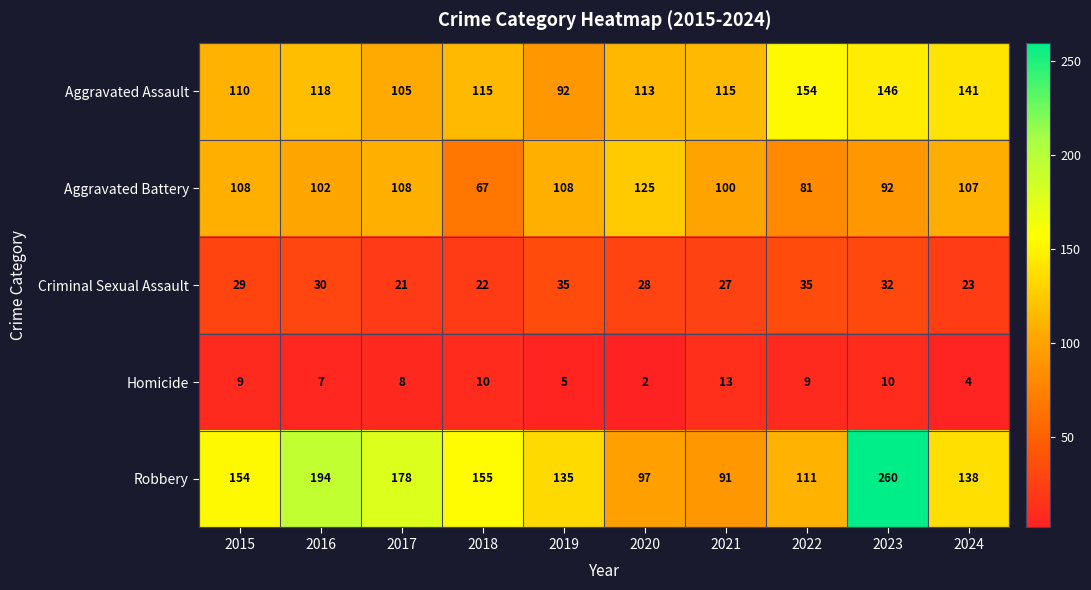

Rank the series at 2017 from lowest to highest value.

Homicide, Criminal Sexual Assault, Aggravated Assault, Aggravated Battery, Robbery